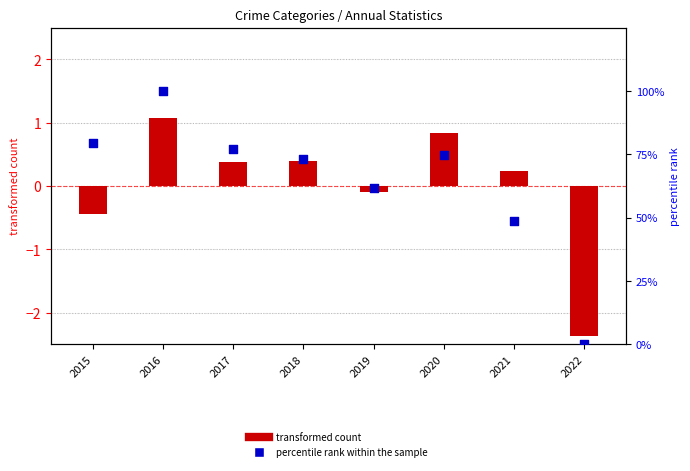

What are all the series names shown in the legend?

transformed count, percentile rank within the sample